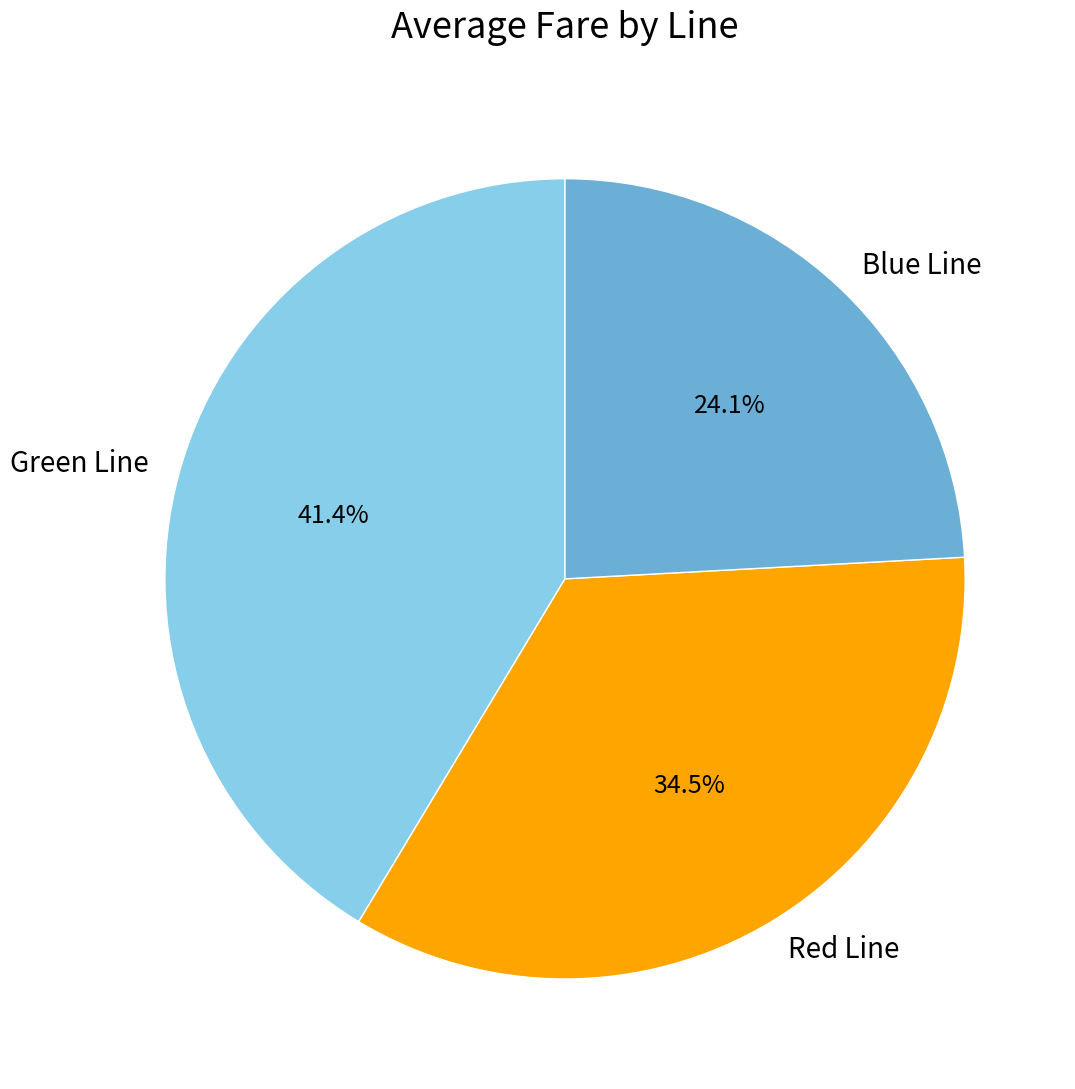

To the nearest percent, what is the combined percentage of Blue Line and Green Line?

66%